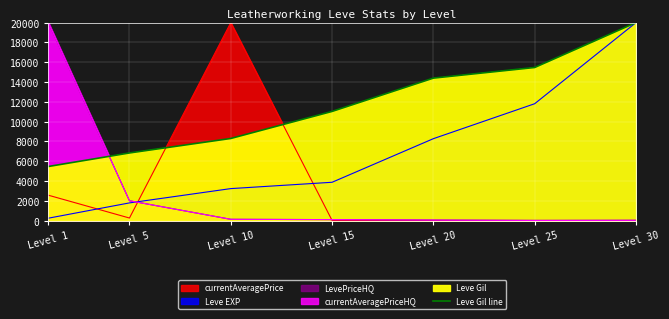

What is the difference between the maximum and minimum values?

14536.6